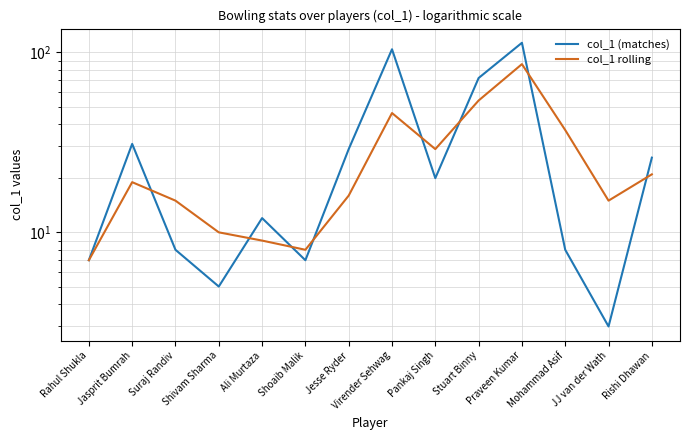

At which label is col_1 (matches) closest to 58?

Stuart Binny